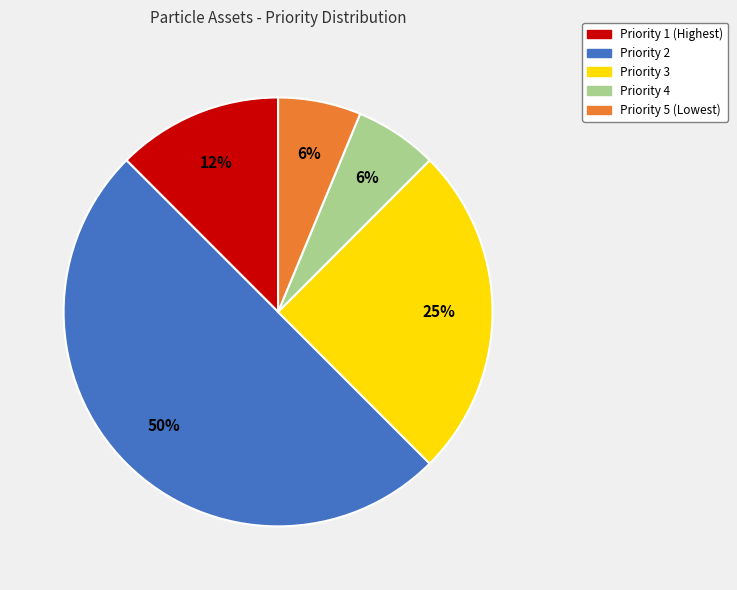

To the nearest percent, what is the average slice percentage?

20%